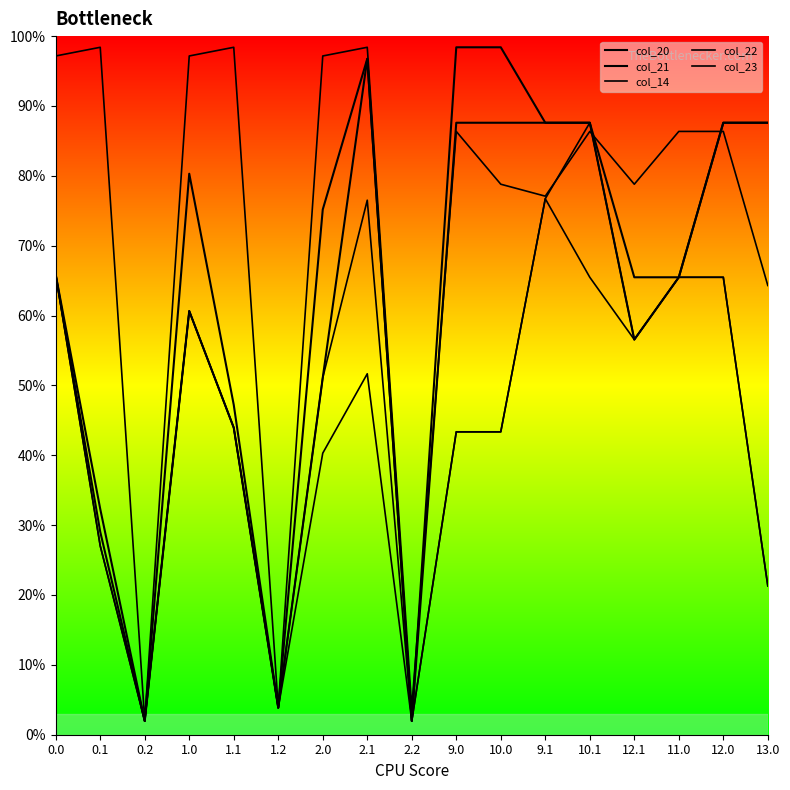

How many lines are shown in the chart?

5